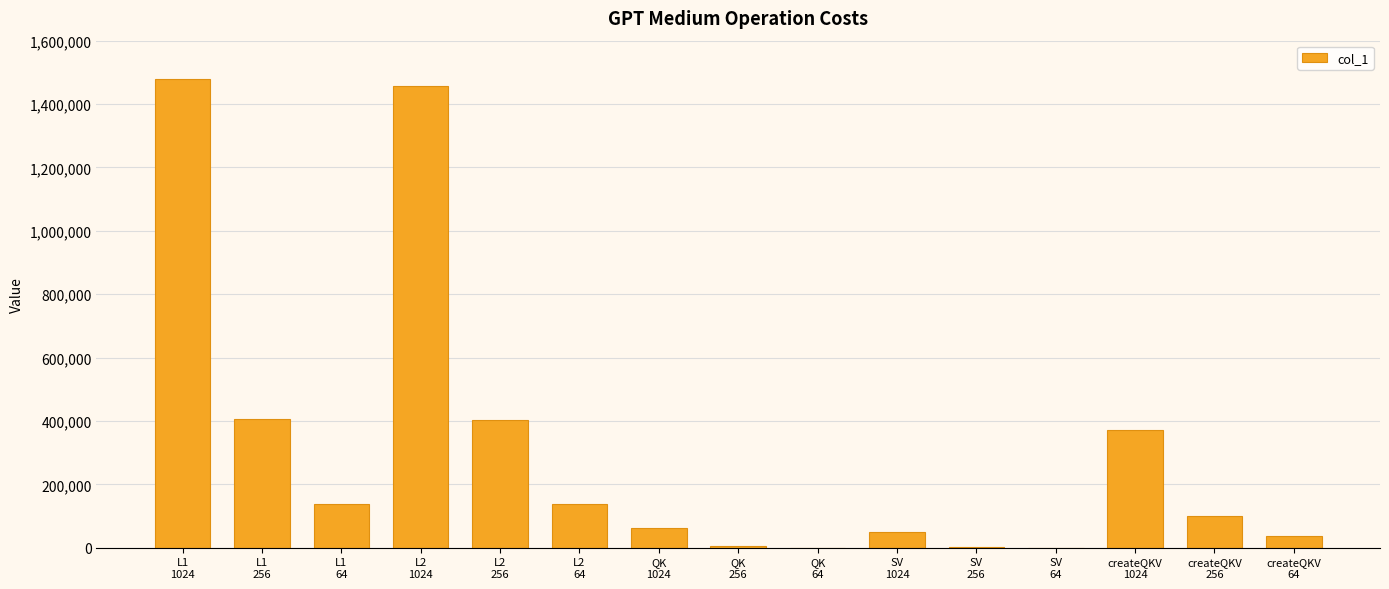

What is the maximum value shown in the chart?

1479141